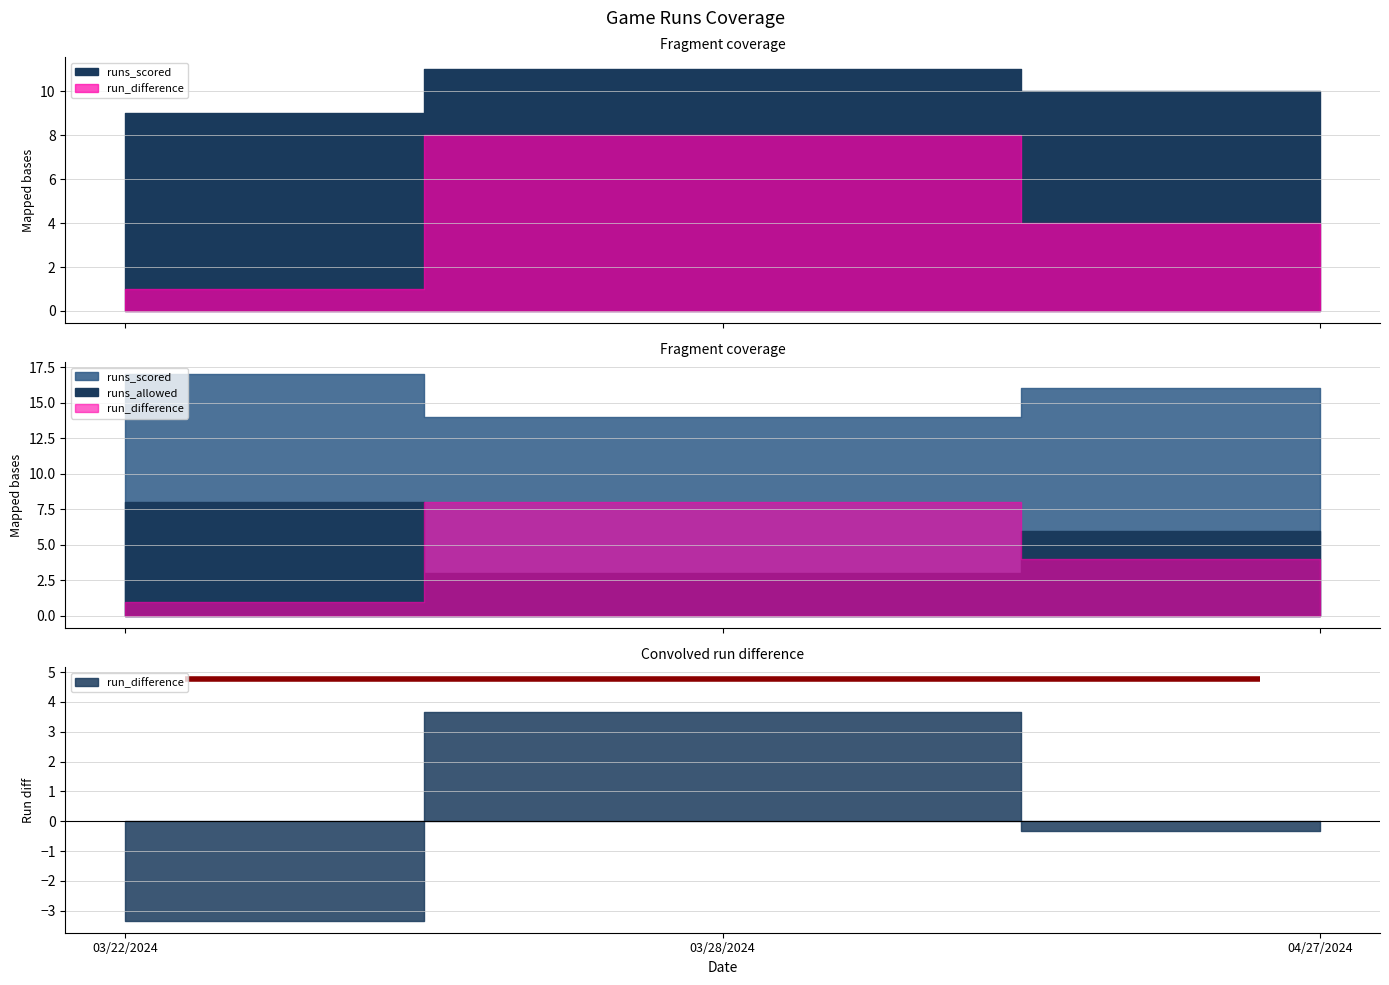

Where does the runs_scored series first go above 10?

03/28/2024